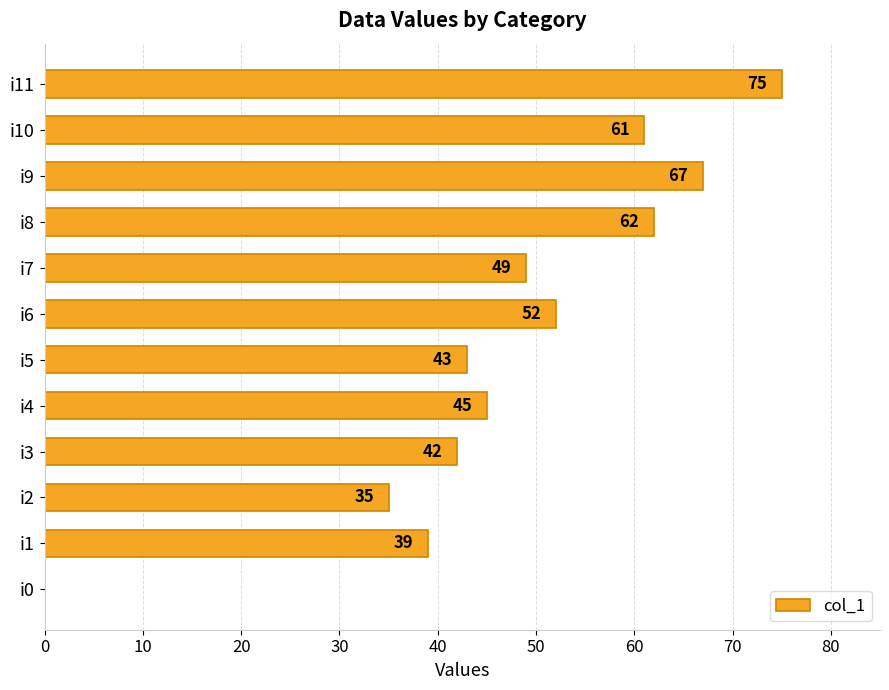

How many positive values are there?

11